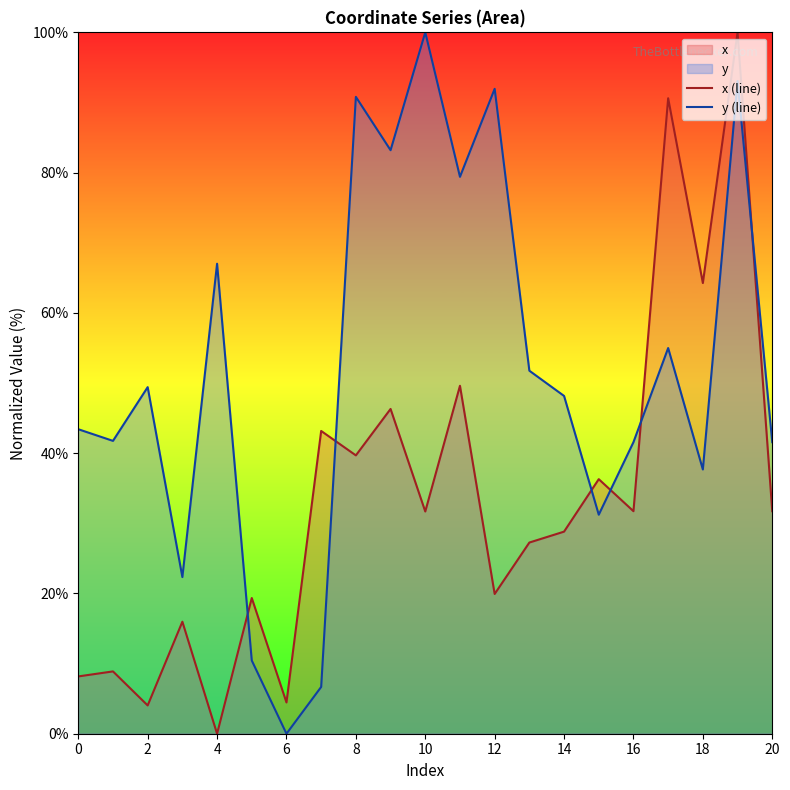

What value does the y (line) series have at 12?

92.0